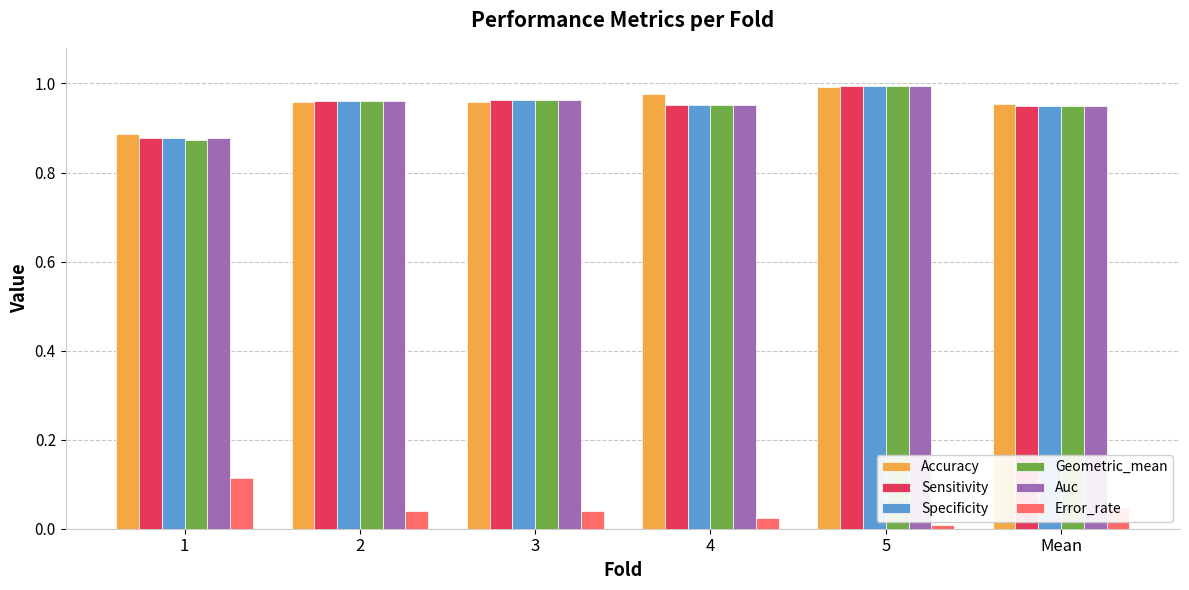

What is the label of the 3rd bar from the right?

4